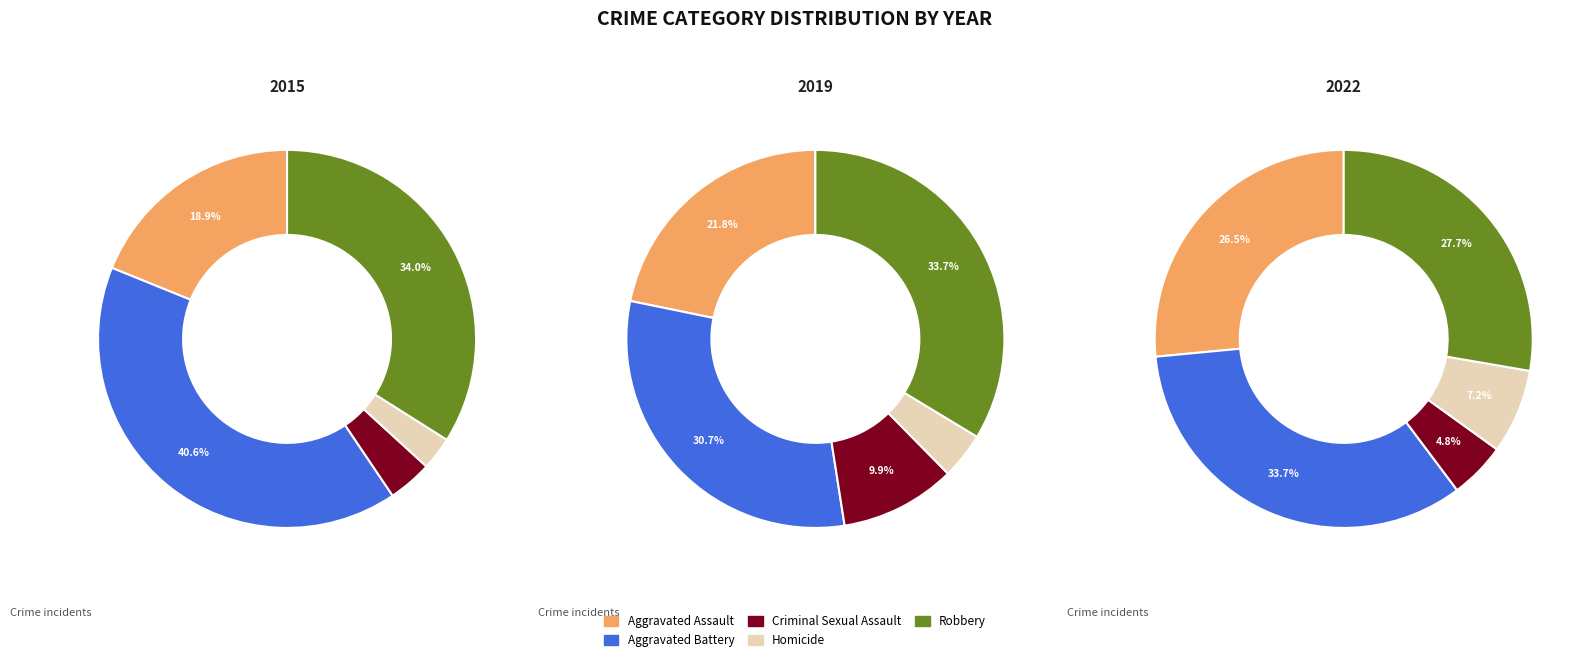

Is values_2019 the majority of the pie?

No